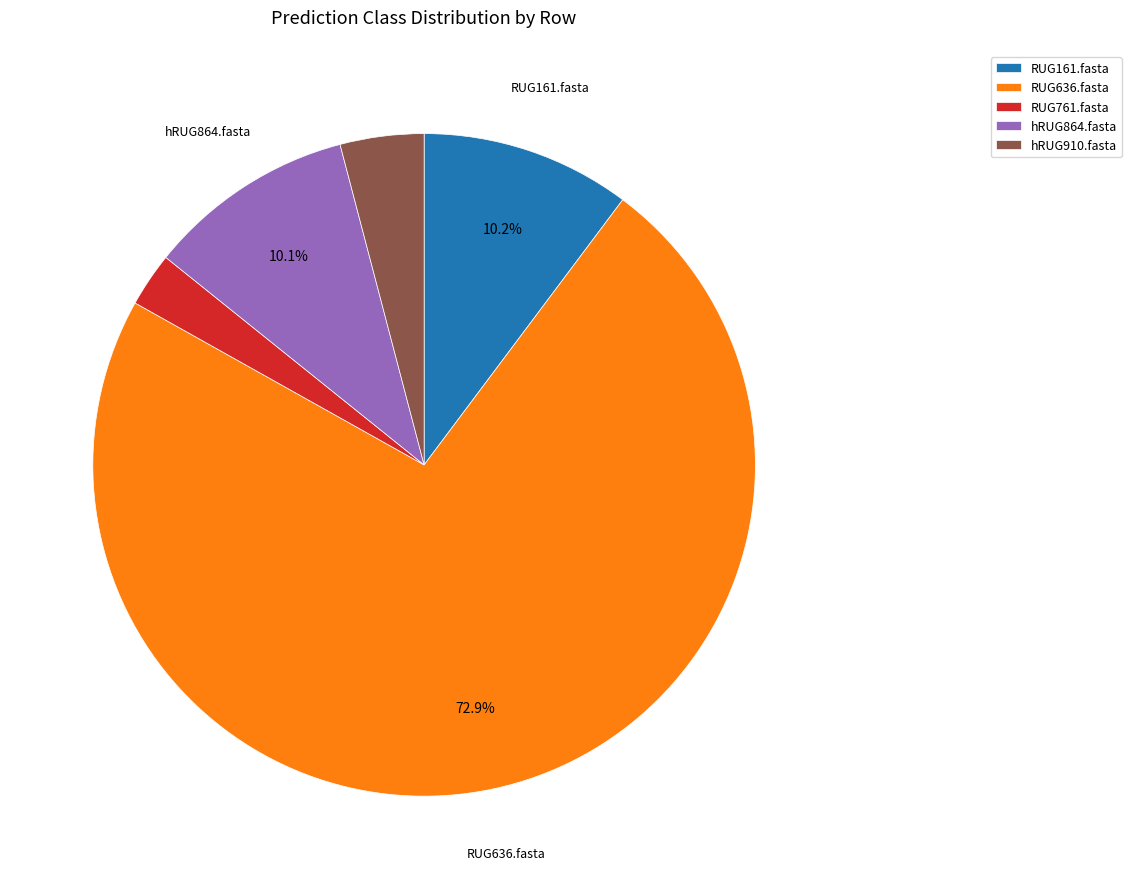

Which category accounts for the majority?

RUG636.fasta